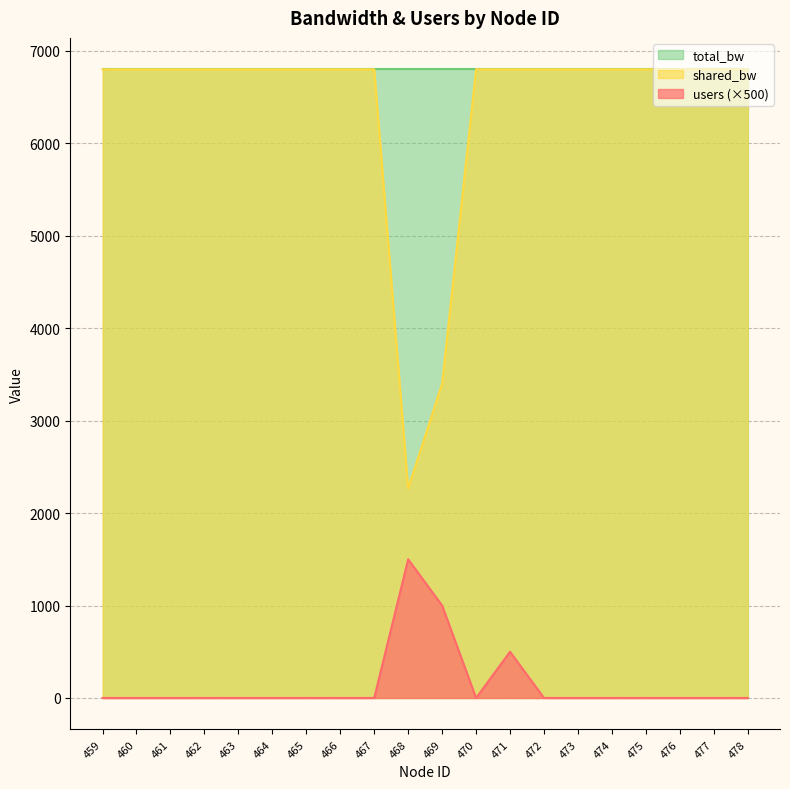

Is the value of users (×500) at 472 greater than the value of shared_bw at 463?

No